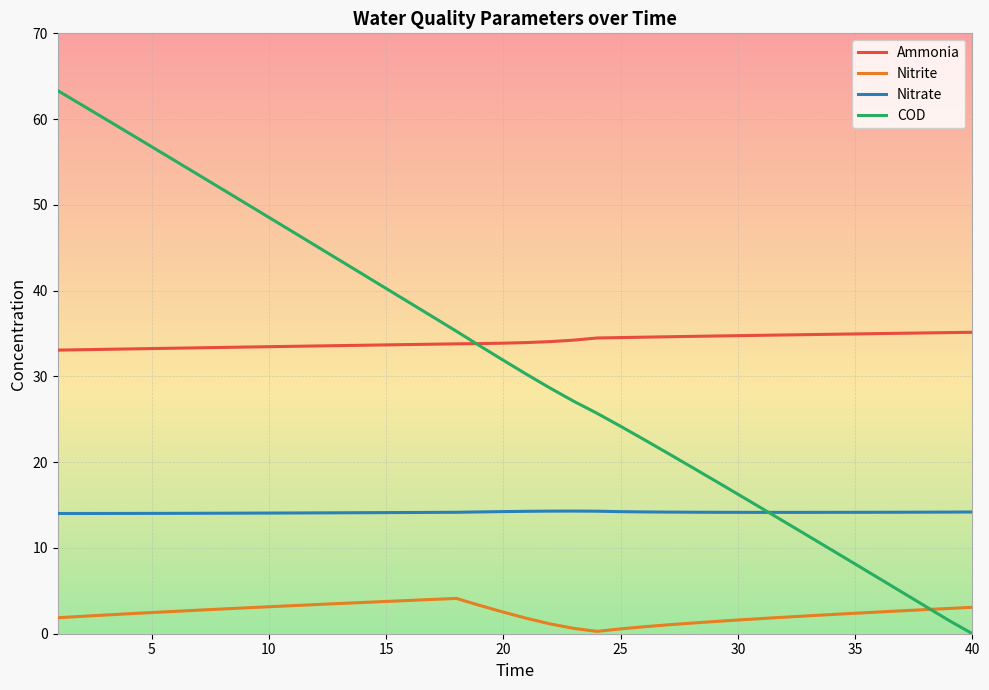

Which series has the largest range (max minus min)?

COD